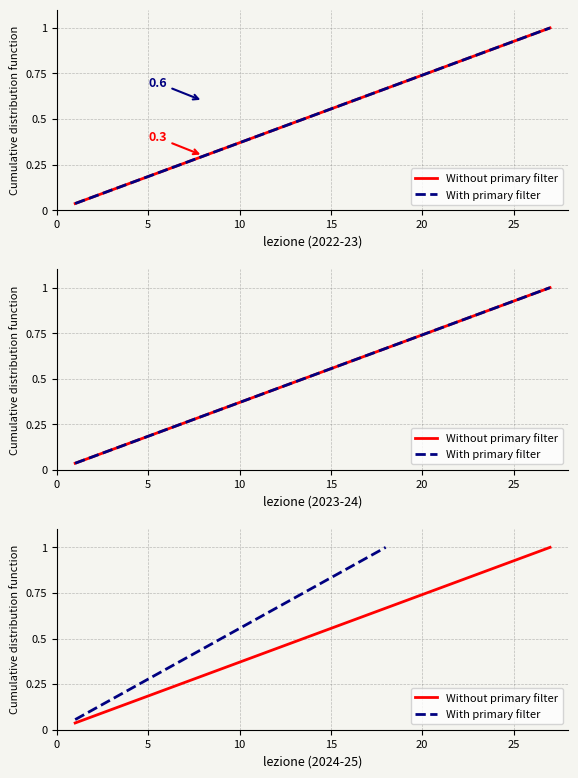

True or false: 2023-24 and 2024-25 cross at least once.

False